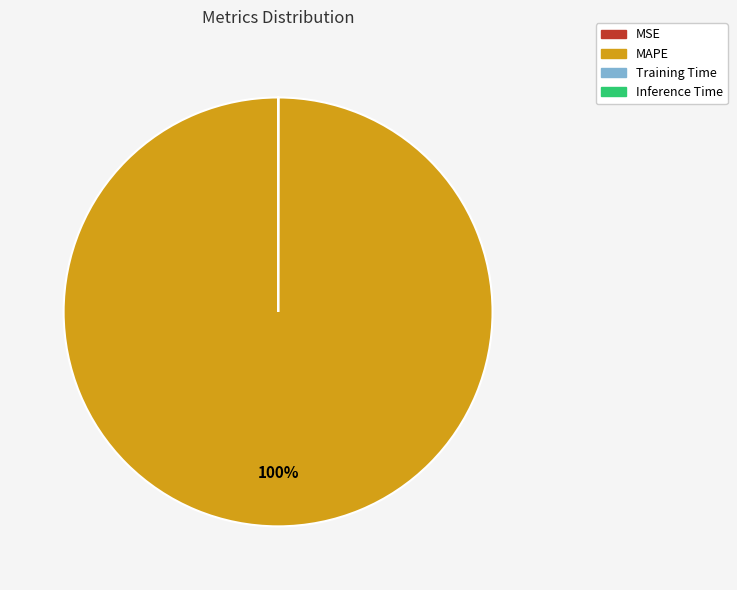

What is the majority slice?

MAPE